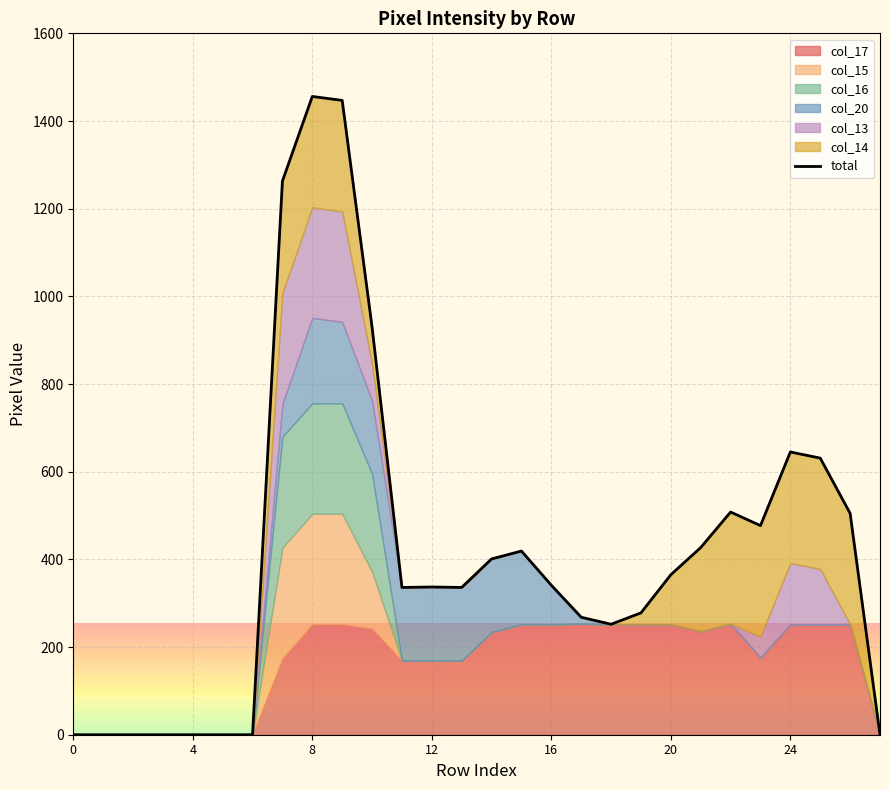

What is the sum of the values at 21 and 24?

1072